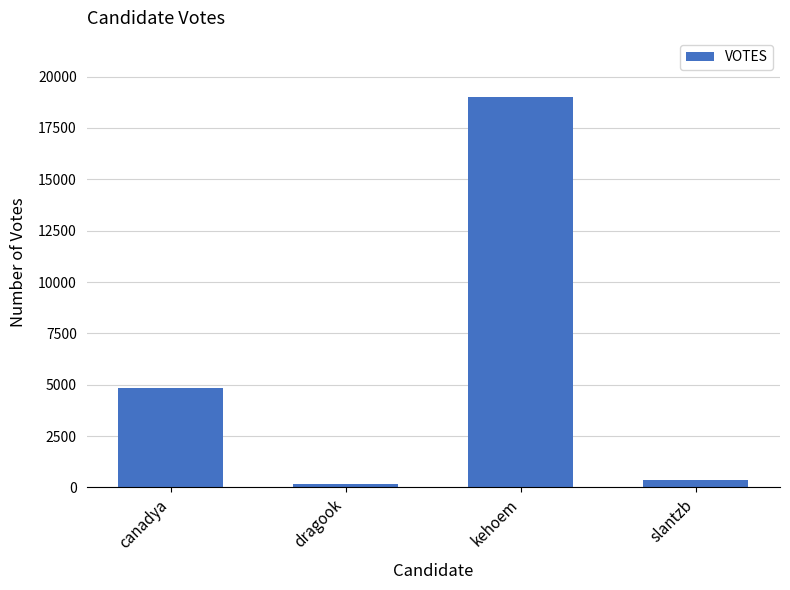

How many distinct data groups are displayed?

1